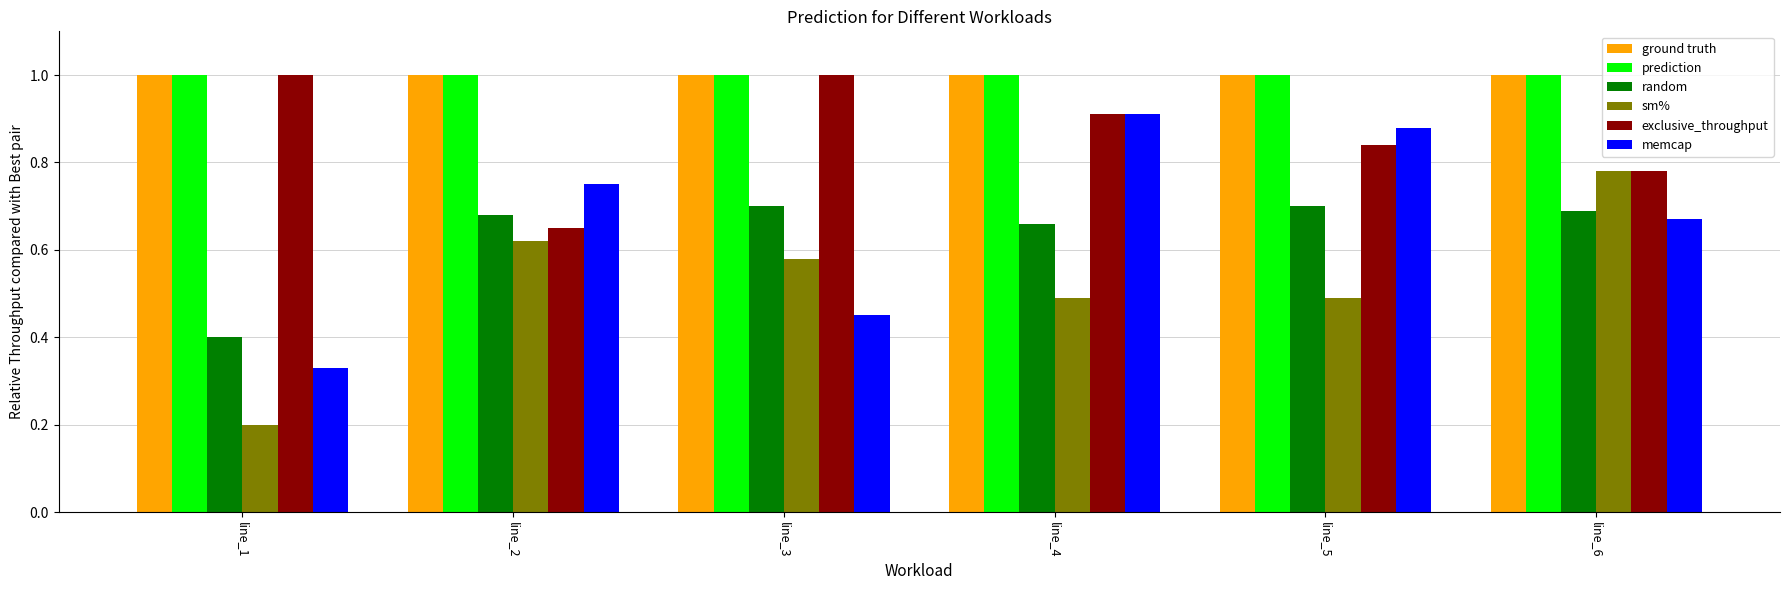

What is the highest value of the ground truth series?

1.0